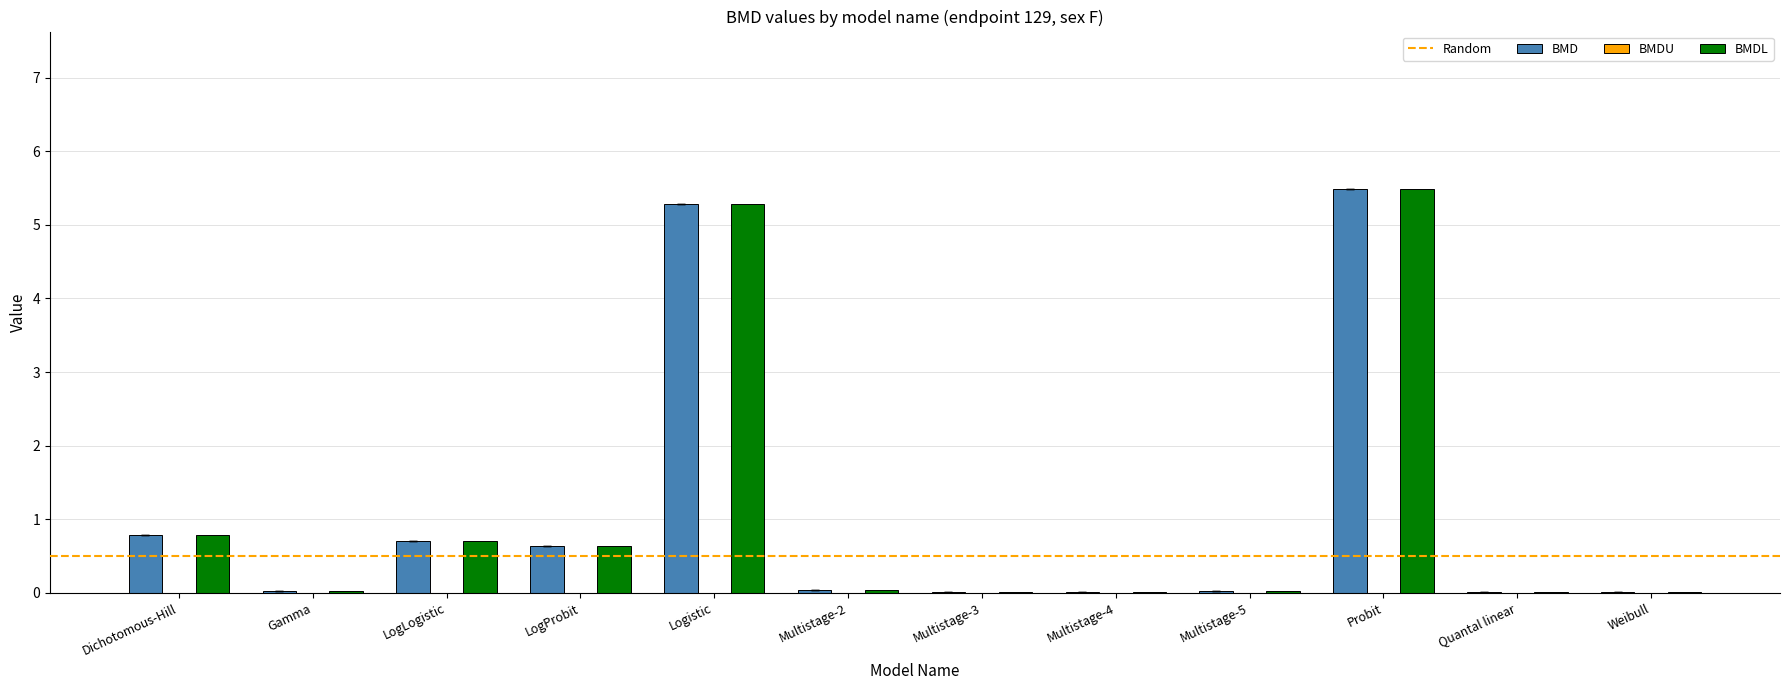

Is it true that BMDL equals 0.7 at LogLogistic?

True